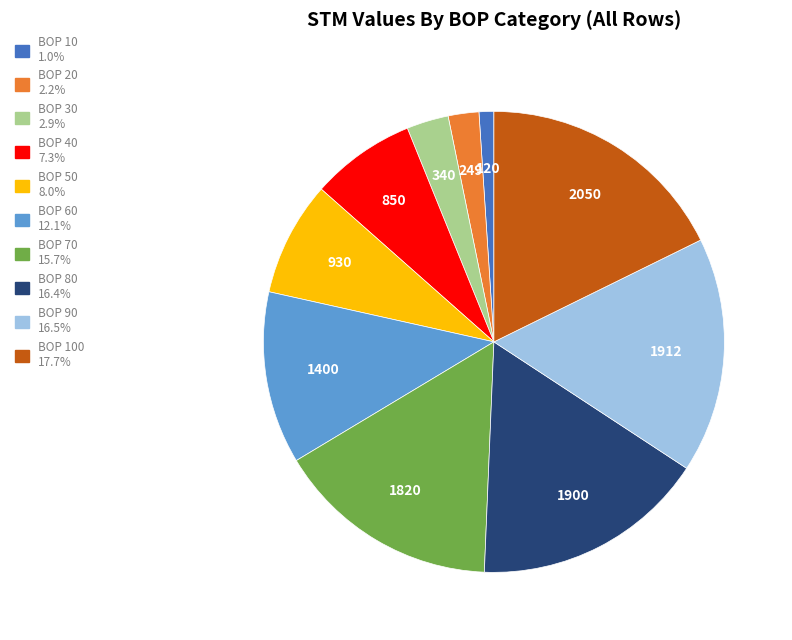

Combined, do BOP 50 8.0% and BOP 10 1.0% account for over 50%?

No